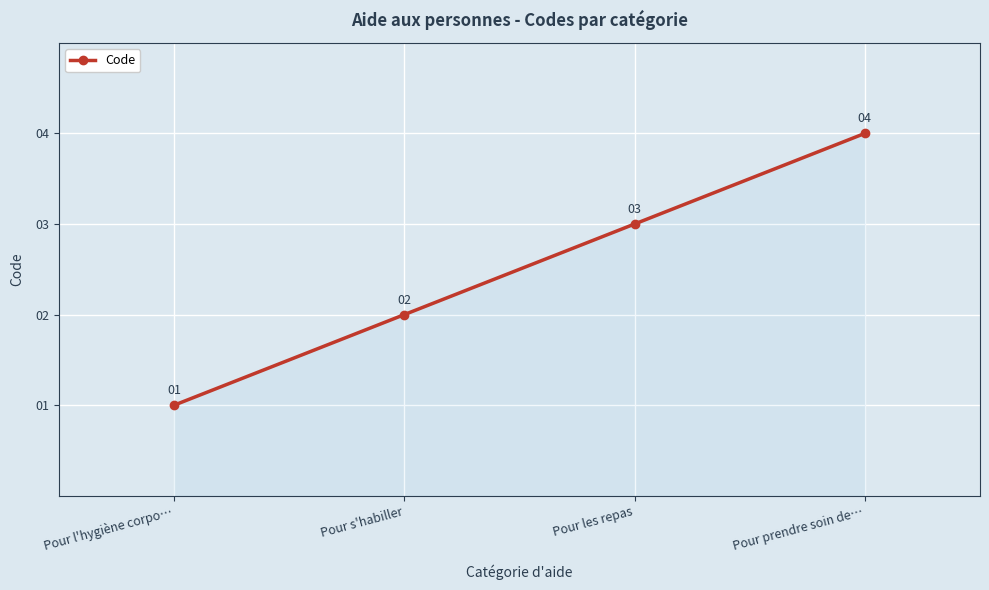

At which label is the value closest to 2?

Pour s'habiller